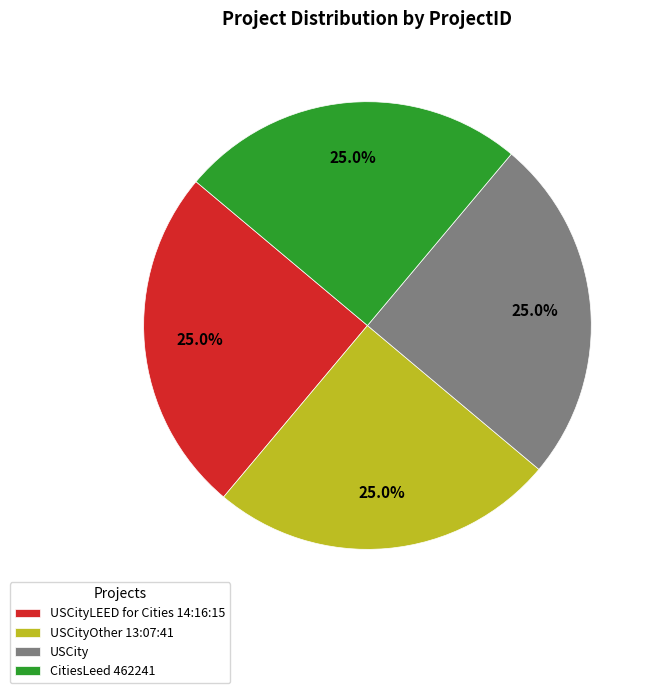

What is the ratio of the value at USCityOther 13:07:41 to the value at USCity?

1.0